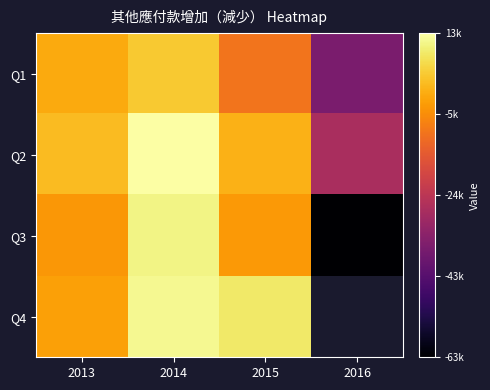

At which label does Q3 reach its peak?

2014